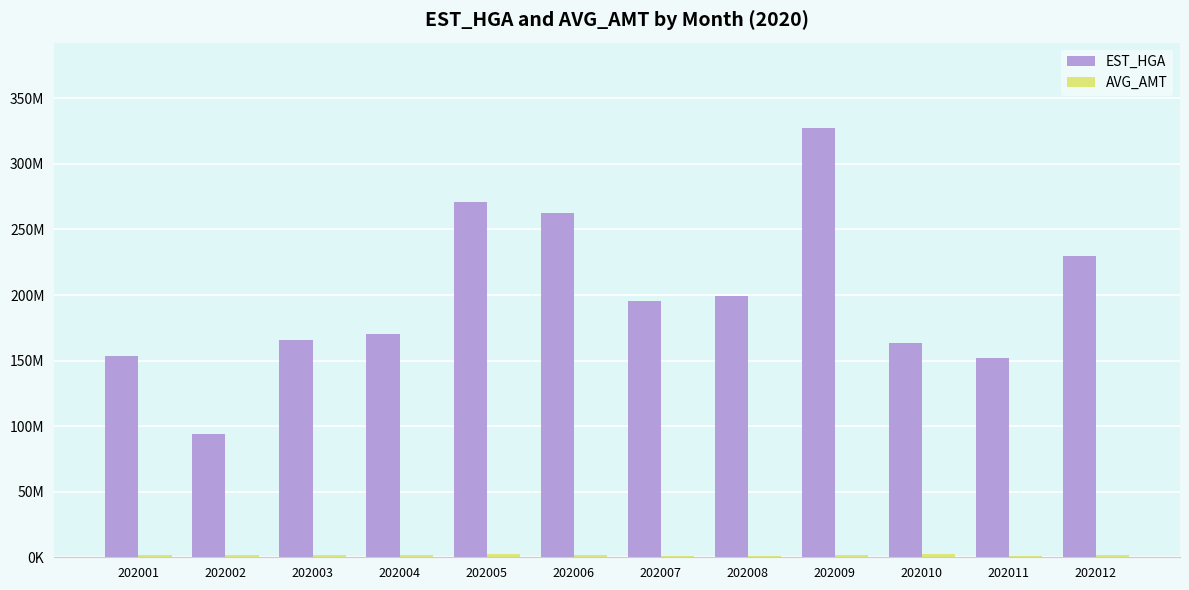

Rank the series at 202008 from lowest to highest value.

AVG_AMT, EST_HGA